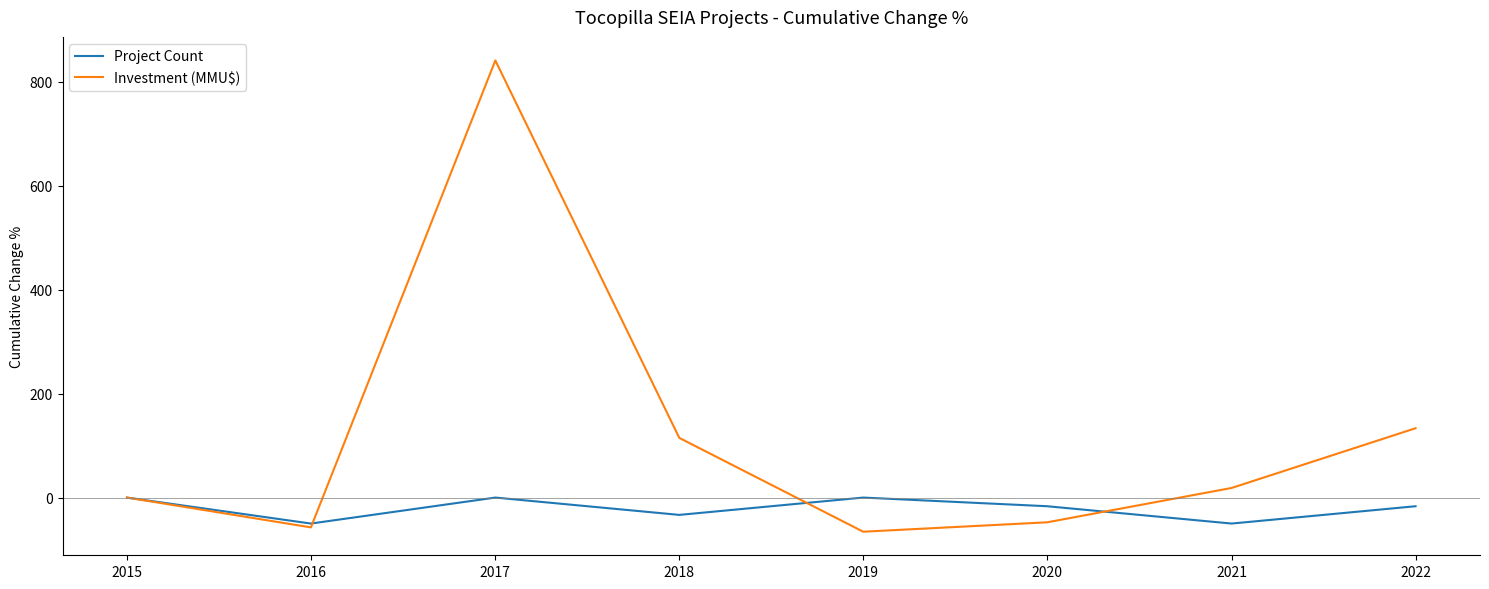

Which series has the largest total across all categories?

Investment (MMU$)